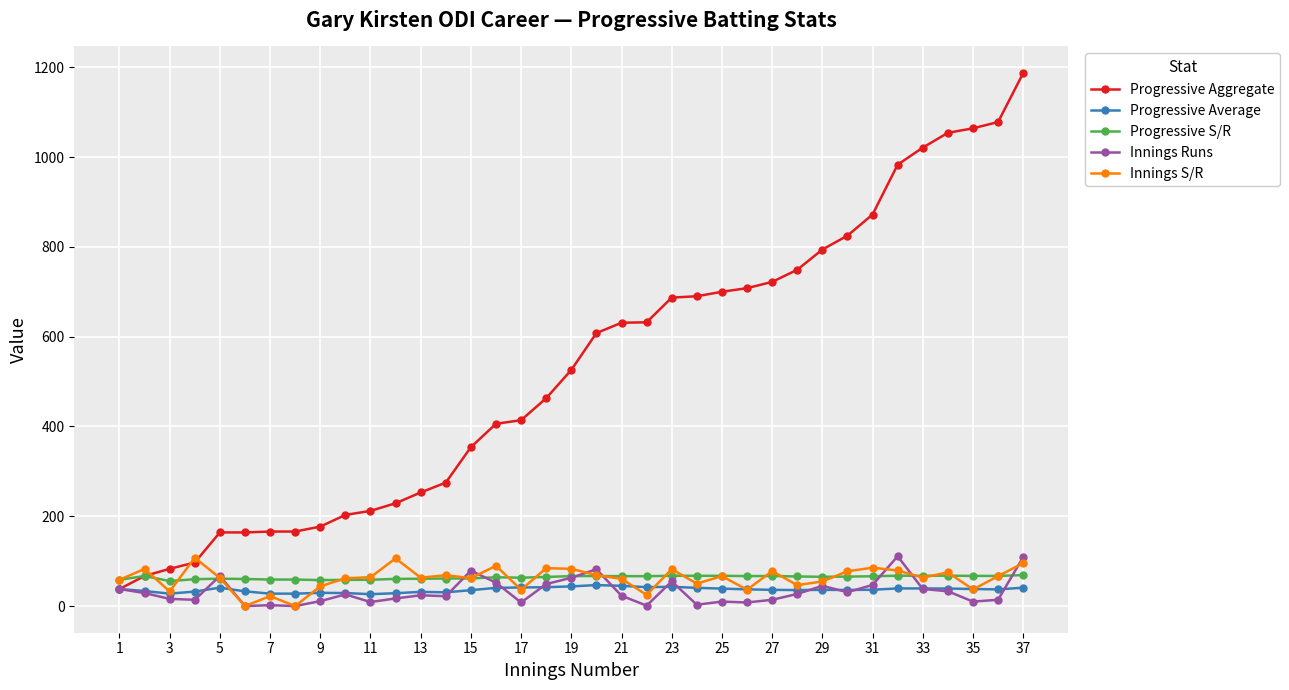

What is the maximum value for Progressive Average?

46.8